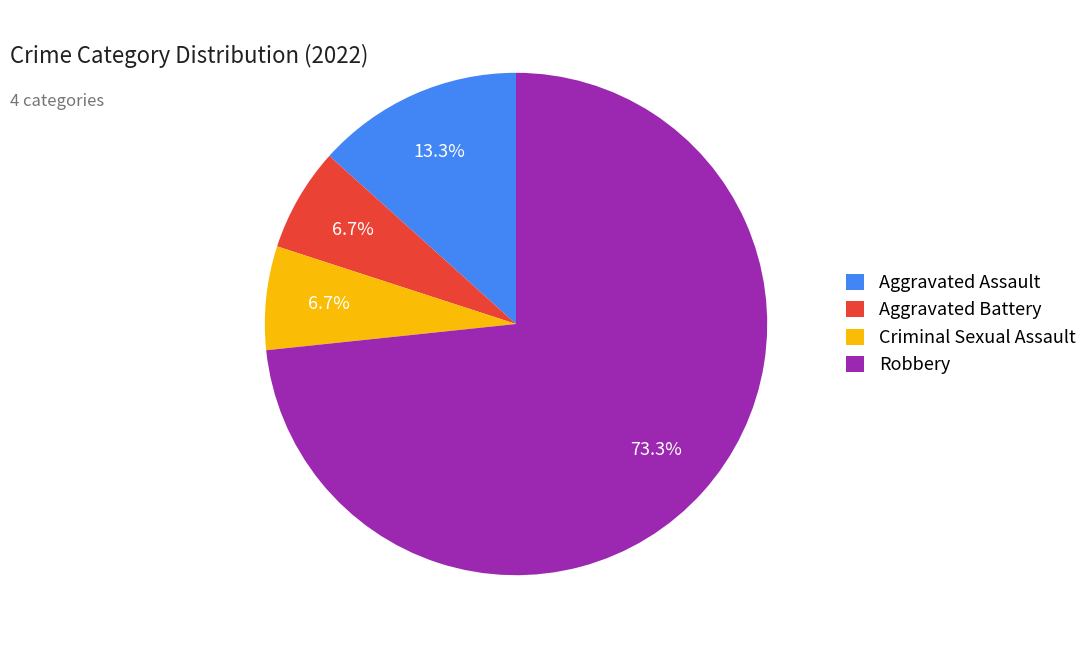

To the nearest percent, what is the difference between the largest and smallest slice percentages?

67%